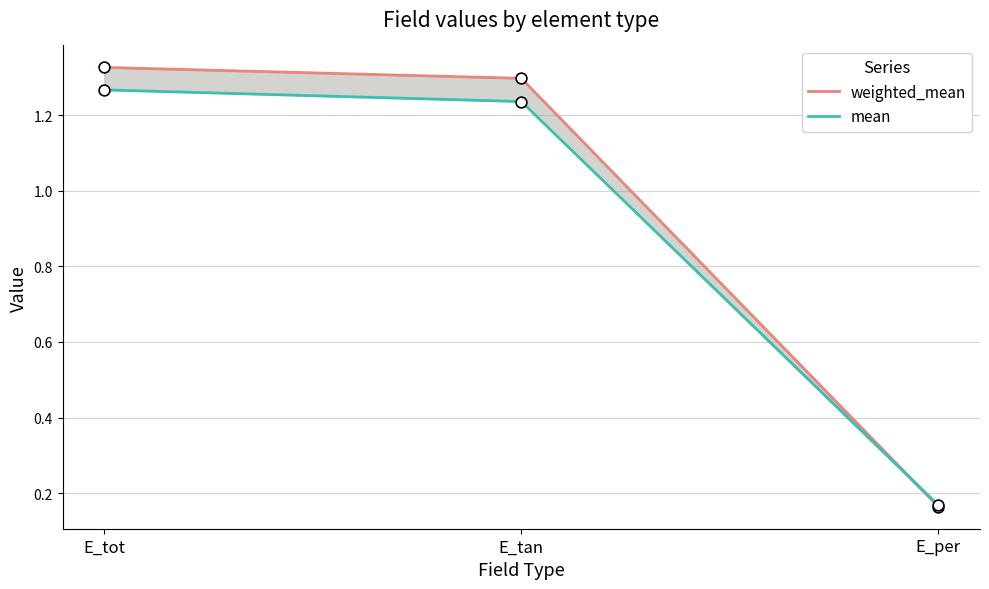

Is the value of weighted_mean at E_tan greater than the value of mean at E_tan?

Yes